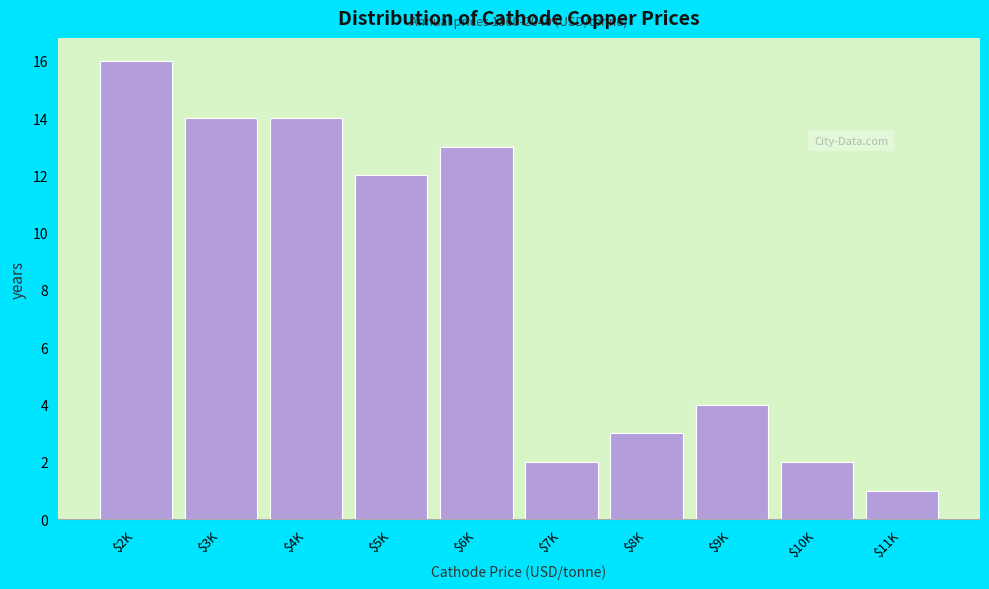

Reading left to right, what are all the values shown in this chart?

16	14	14	12	13	2	3	4	2	1